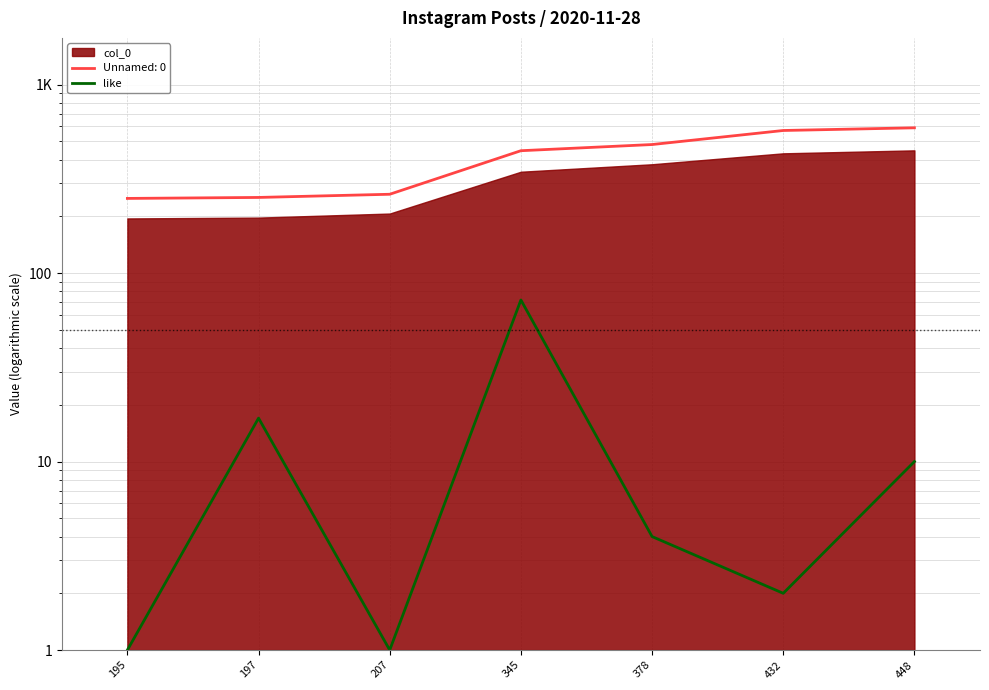

What is the minimum value shown in the chart?

1